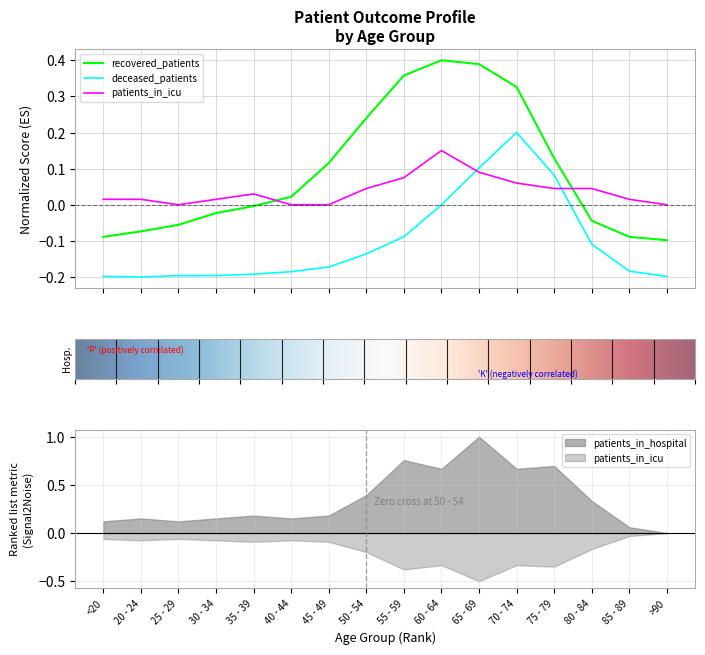

How many times do recovered_patients and patients_in_icu cross each other?

2